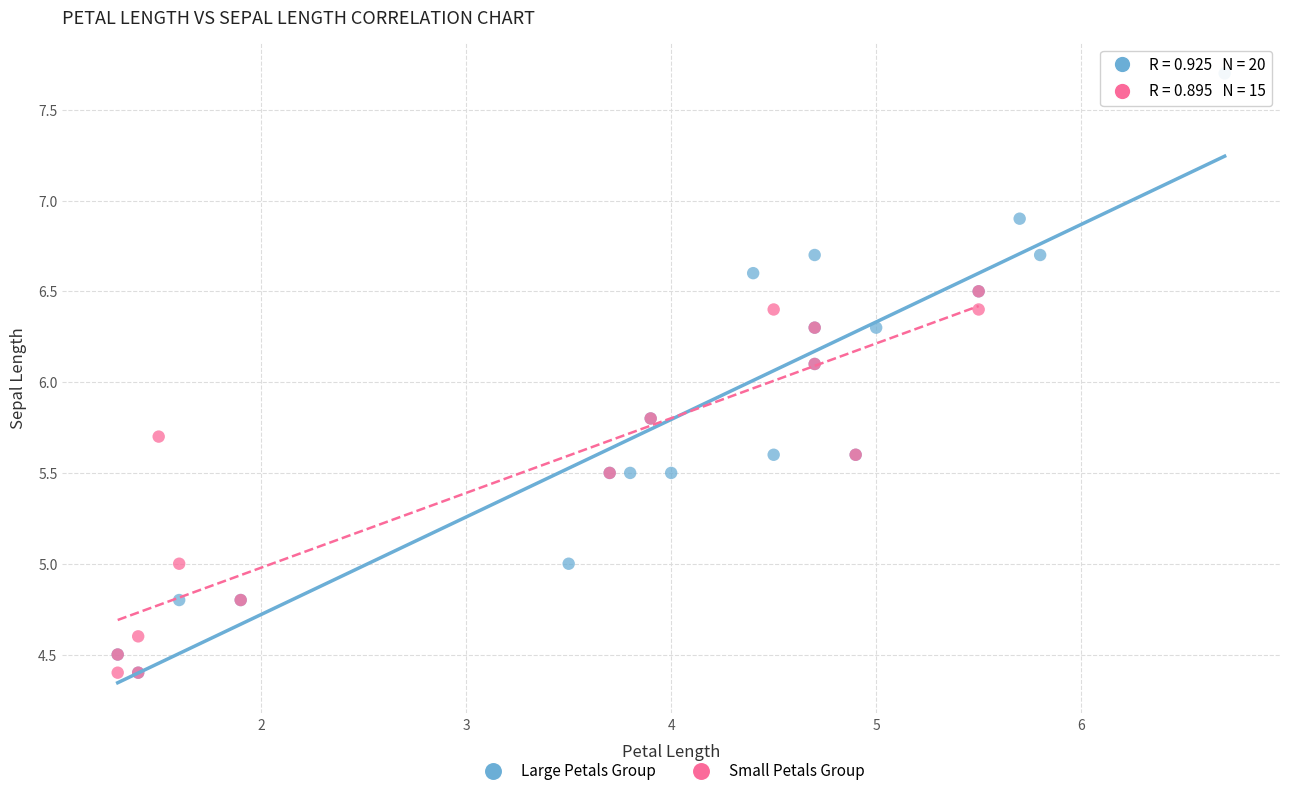

What are all the series names shown in the legend?

Large Petals Group, Small Petals Group